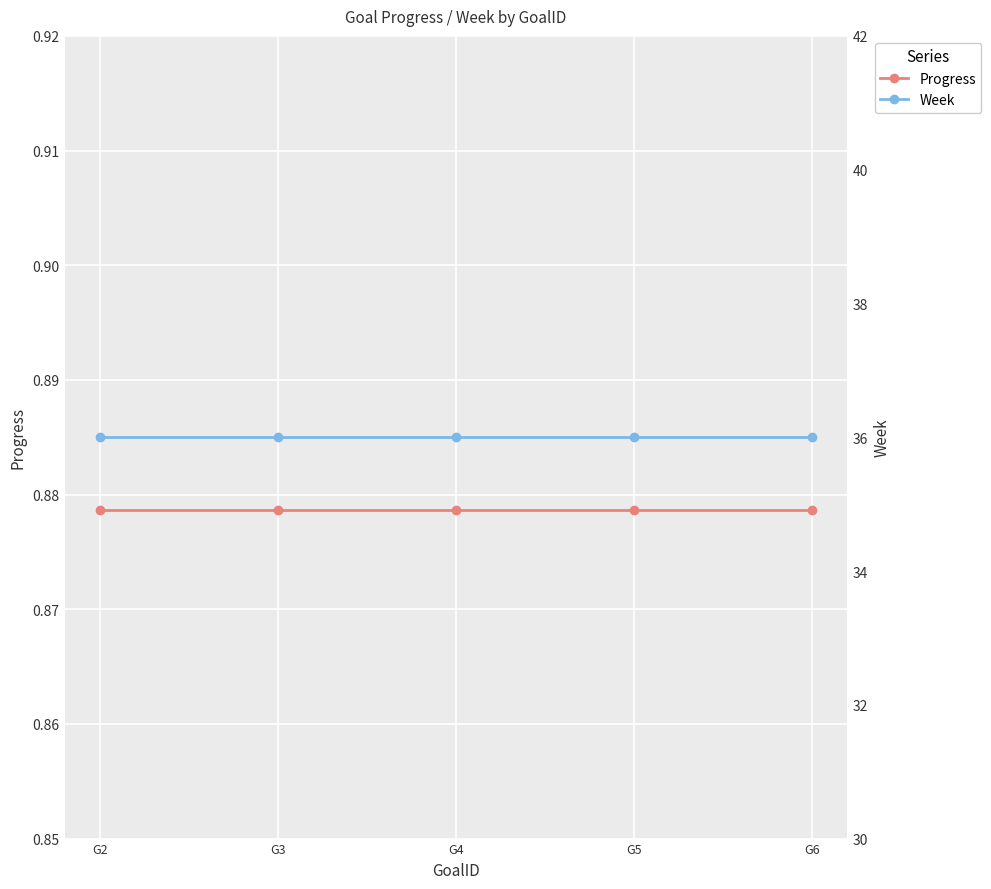

The value of Week at G3 is 47.1. True or false?

False